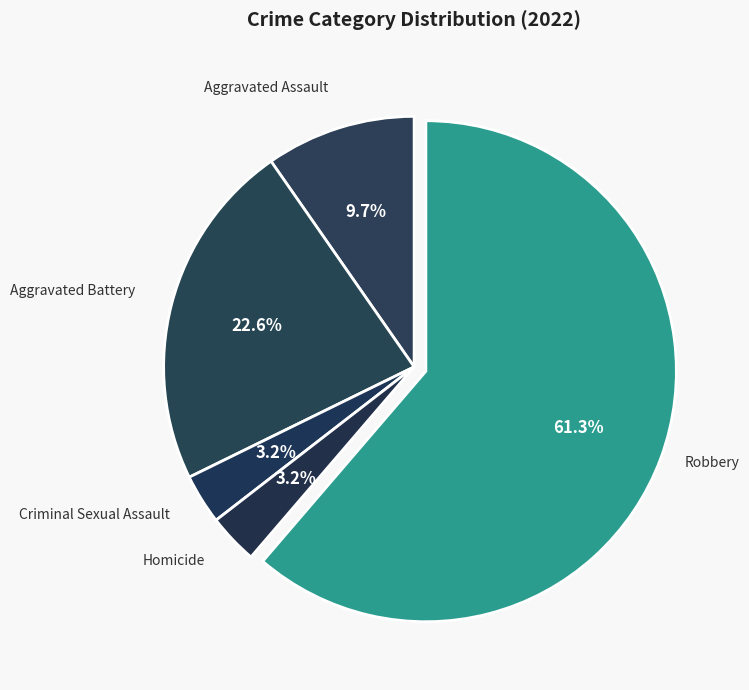

Which has a higher value, Robbery or Criminal Sexual Assault?

Robbery